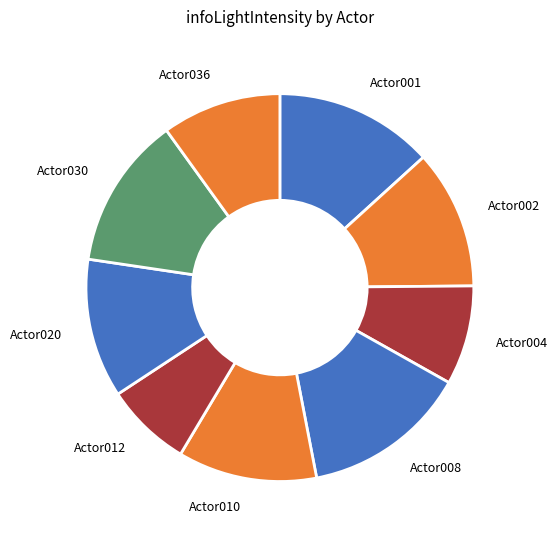

Which category has the biggest portion of the pie?

Actor008